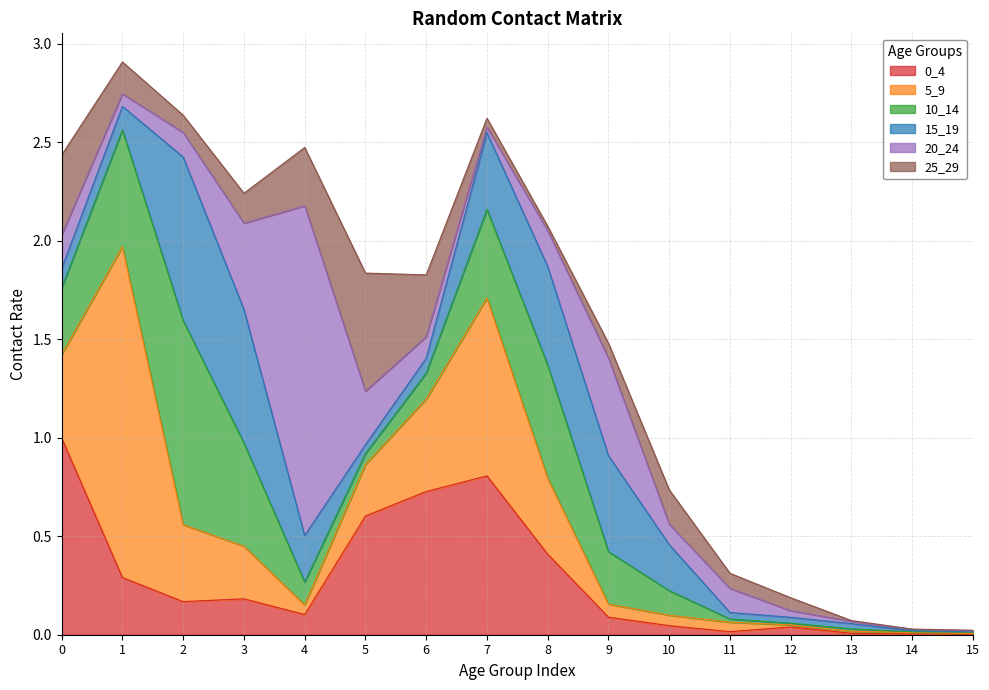

At how many categories does at least one series exceed 1?

3